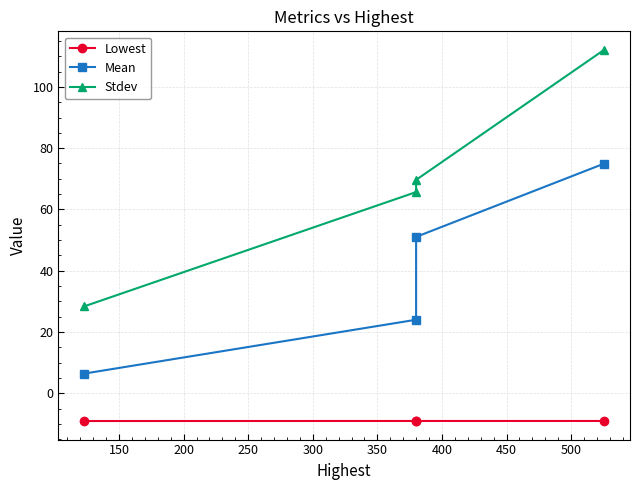

The value of Mean at 150 is 11.4. True or false?

False